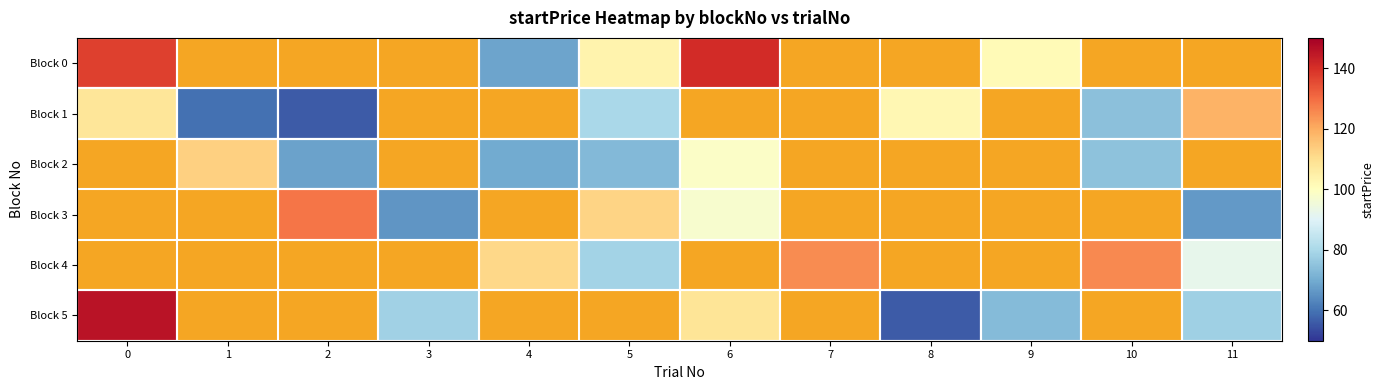

The value of Block 3 at 11 is 66.5. True or false?

True